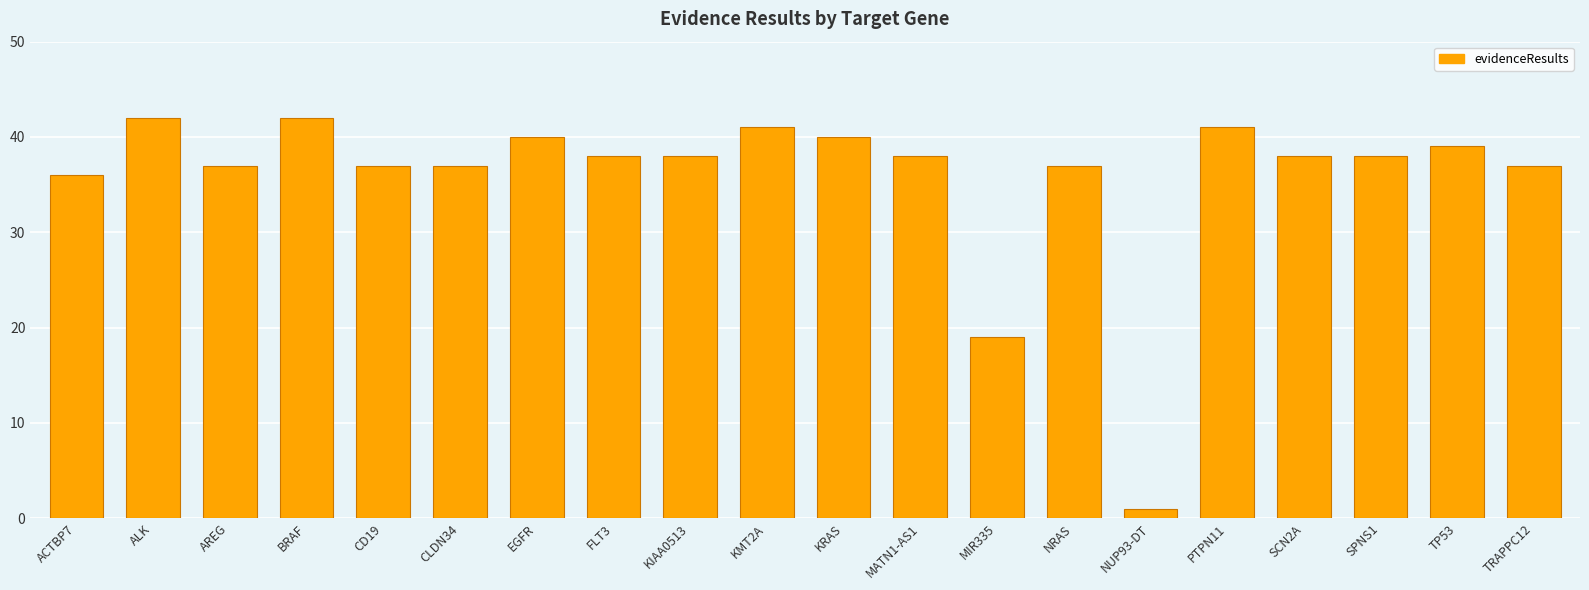

What is the maximum value shown in the chart?

42